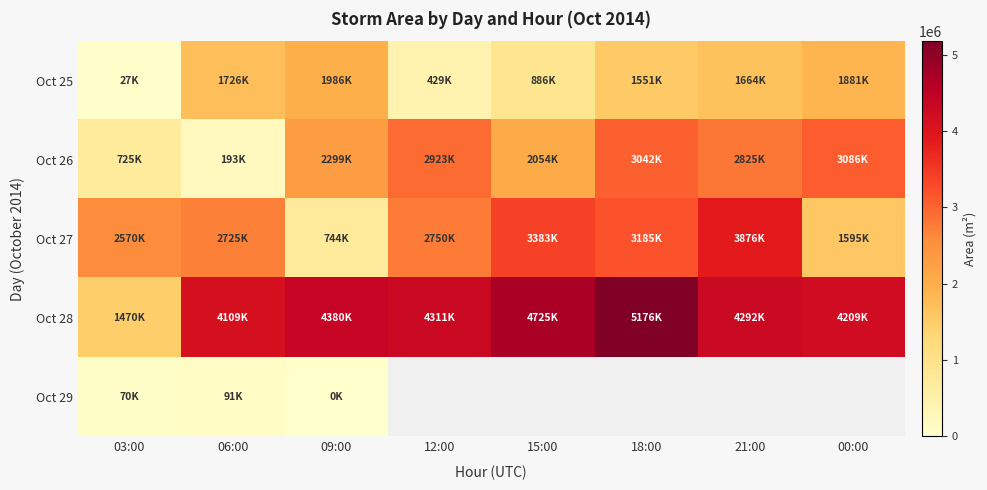

Between 03:00 and 00:00, which series saw the biggest shift?

Oct 28